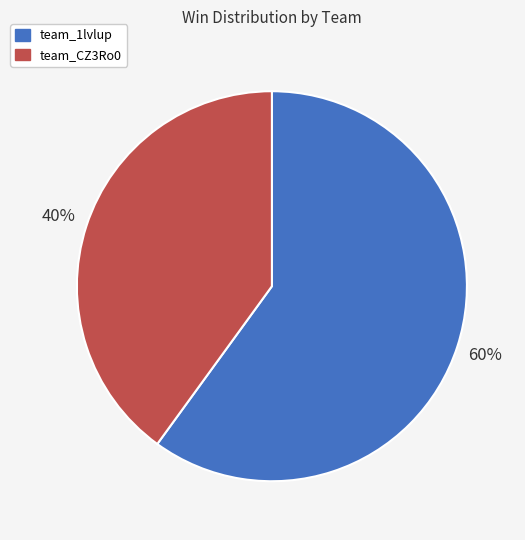

Is it true that team_1lvlup is 60% of the pie?

True